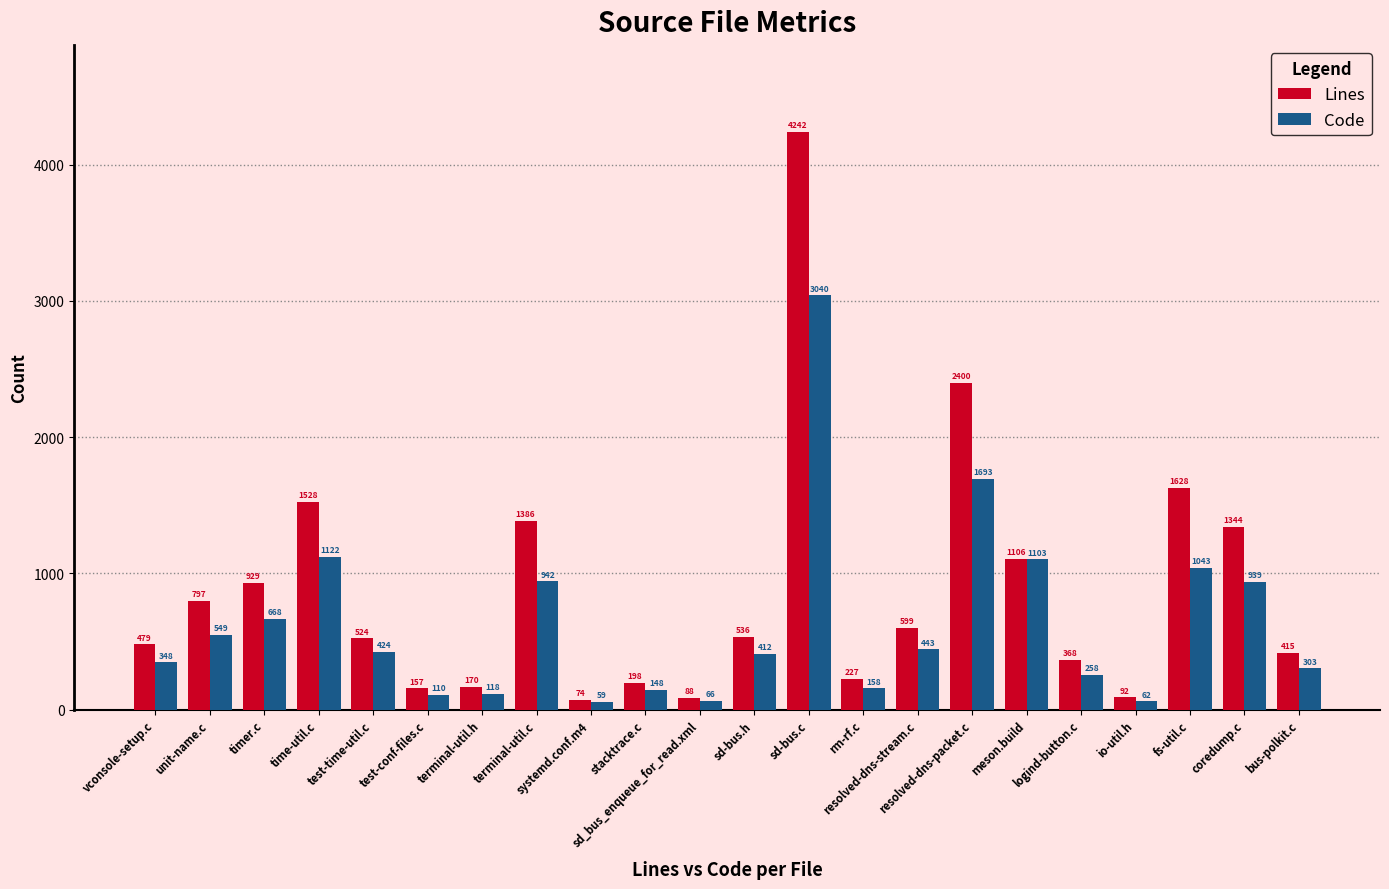

Is the value of Lines at coredump.c greater than the value of Code at io-util.h?

Yes